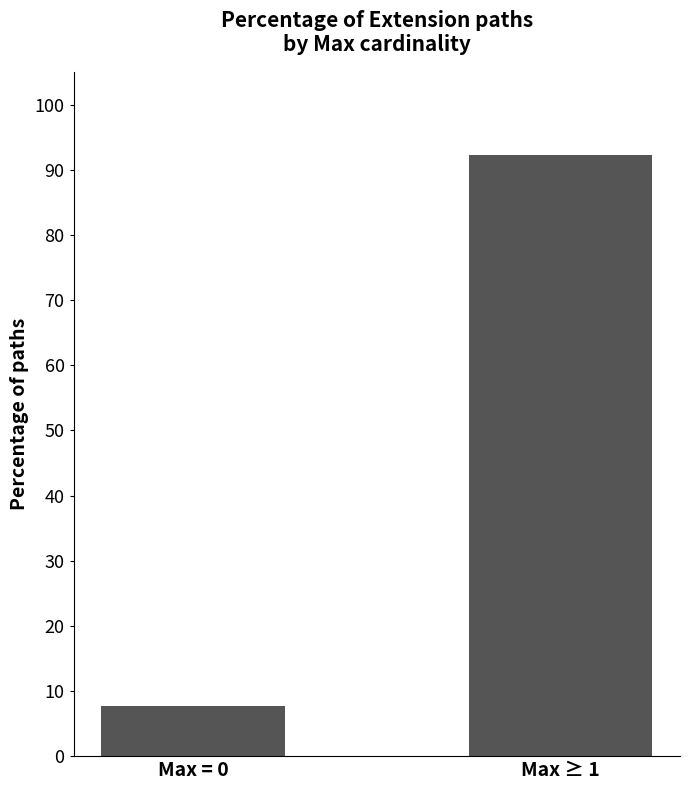

Rank the categories by value from lowest to highest.

Max = 0, Max ≥ 1